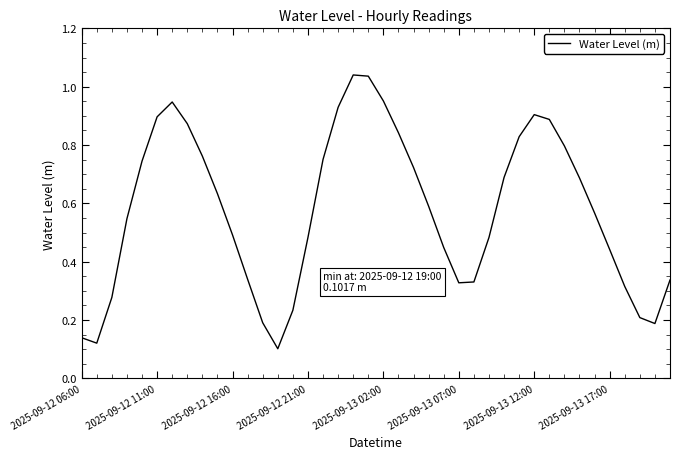

What is the average value?

0.6